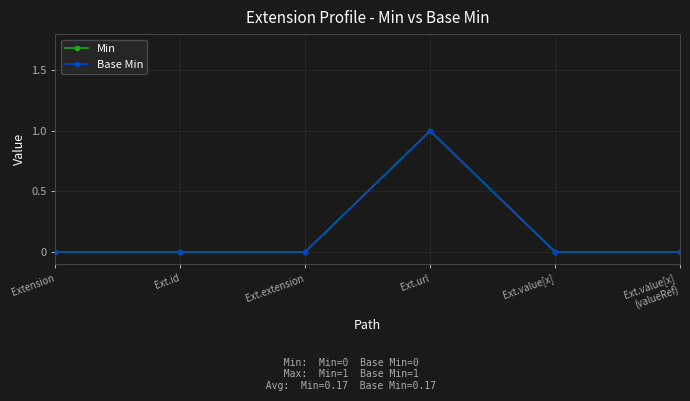

The value of Min at Ext.value[x]
(valueRef) is -1. True or false?

False